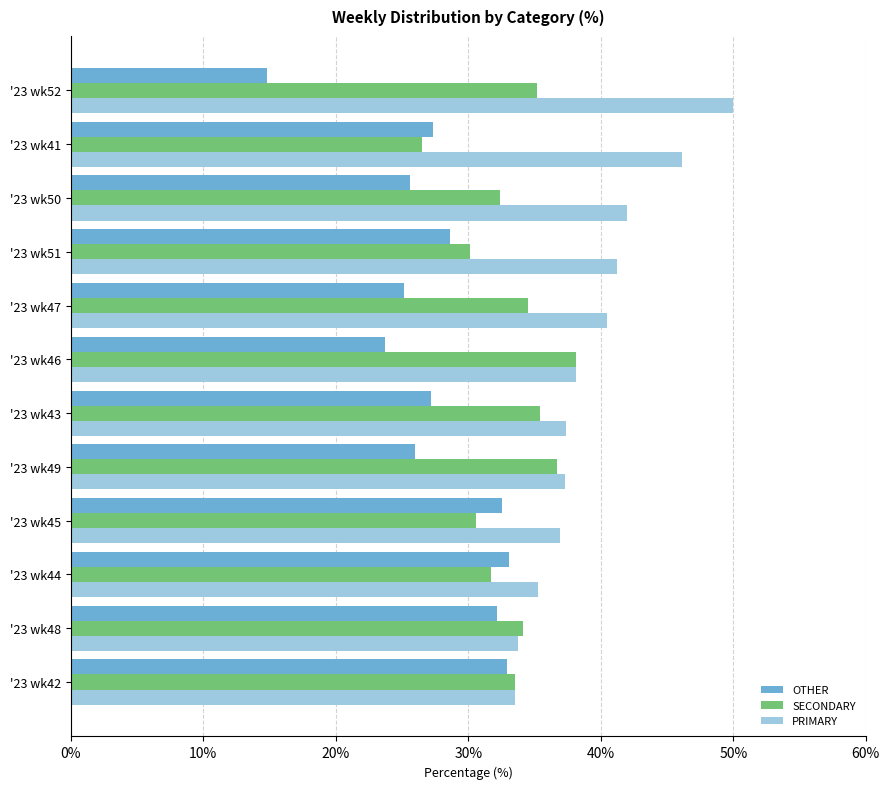

What is the sum of the PRIMARY values at '23 wk51 and '23 wk49?

78.5